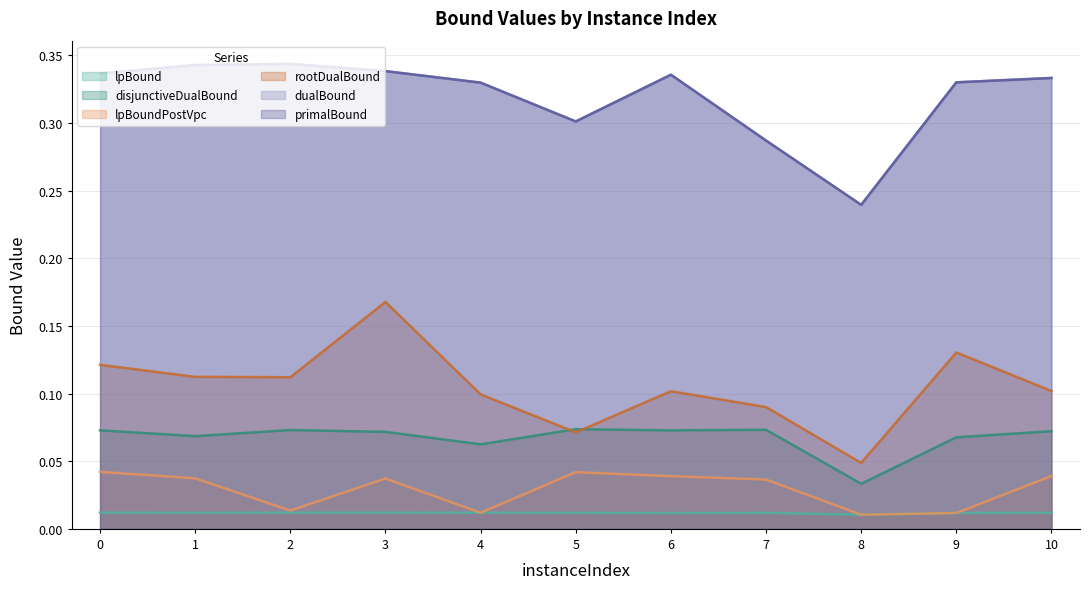

True or false: lpBound and lpBoundPostVpc intersect in this chart.

False